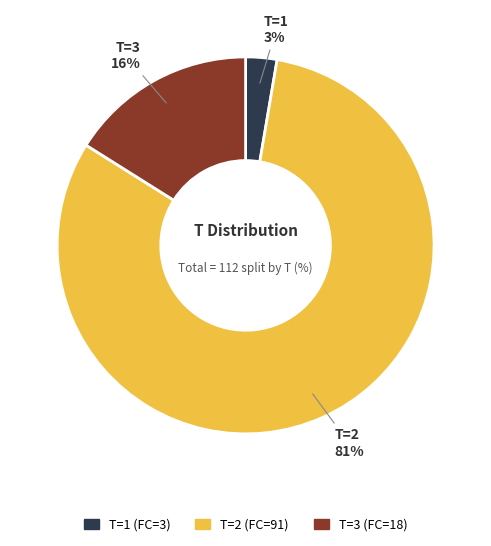

To the nearest percent, what is the average slice percentage?

33%